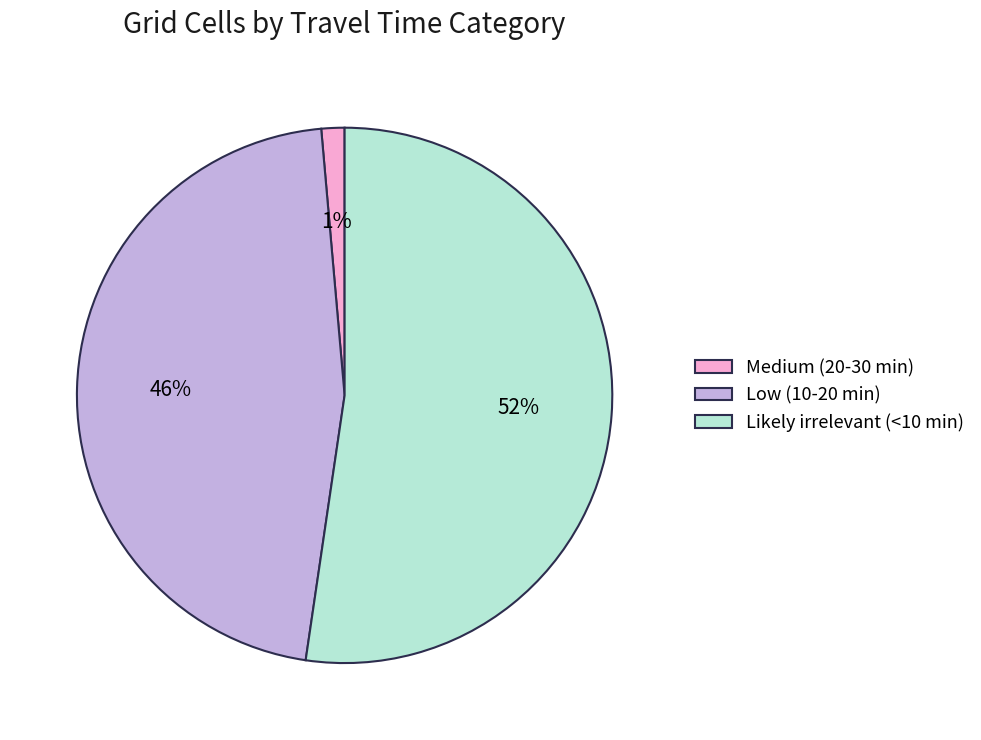

Combined, do Medium (20-30 min) and Low (10-20 min) account for over 50%?

No